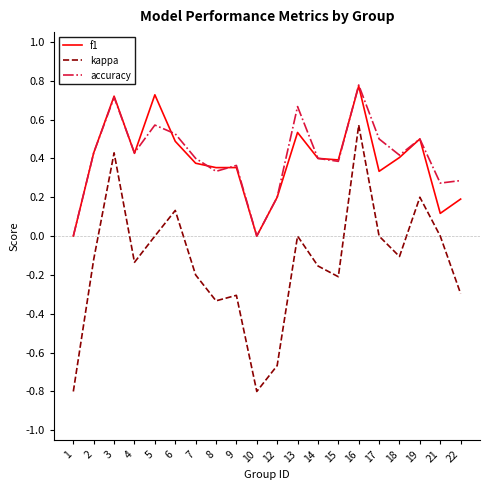

Is the value of f1 at 21 greater than the value of accuracy at 22?

No